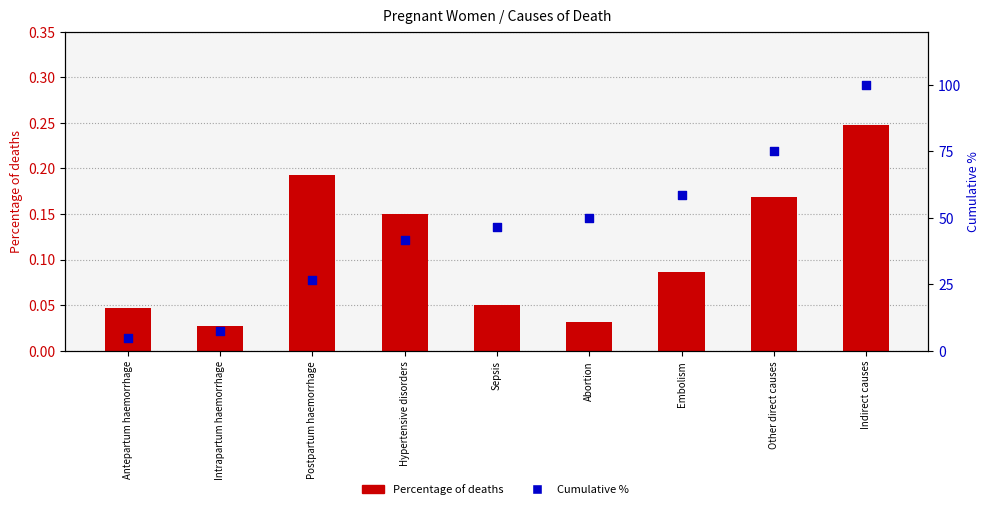

Which series reaches the minimum Y coordinate?

Percentage of deaths